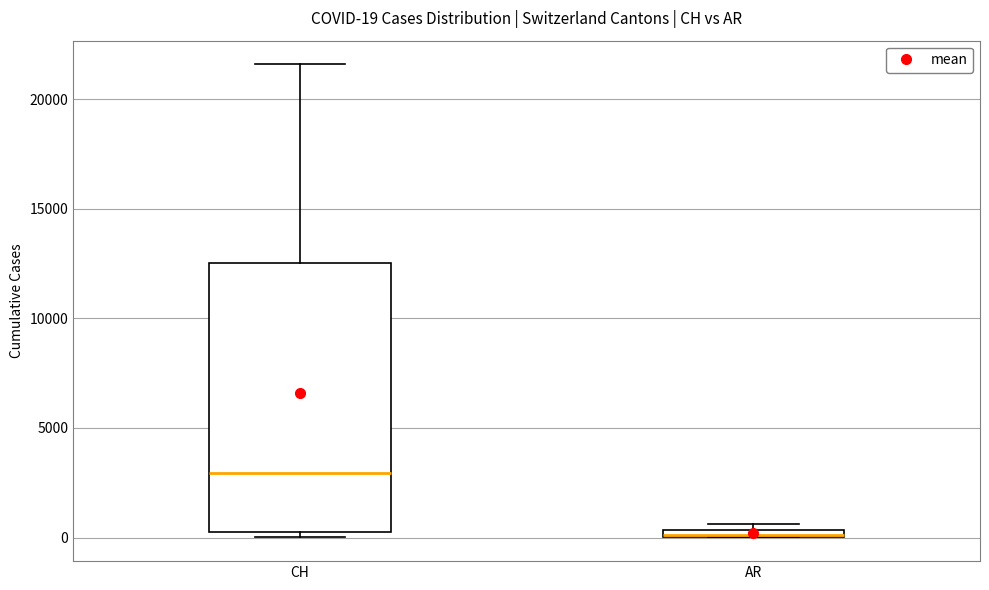

Comparing the boxes themselves (not the whiskers), which one is the tallest?

CH